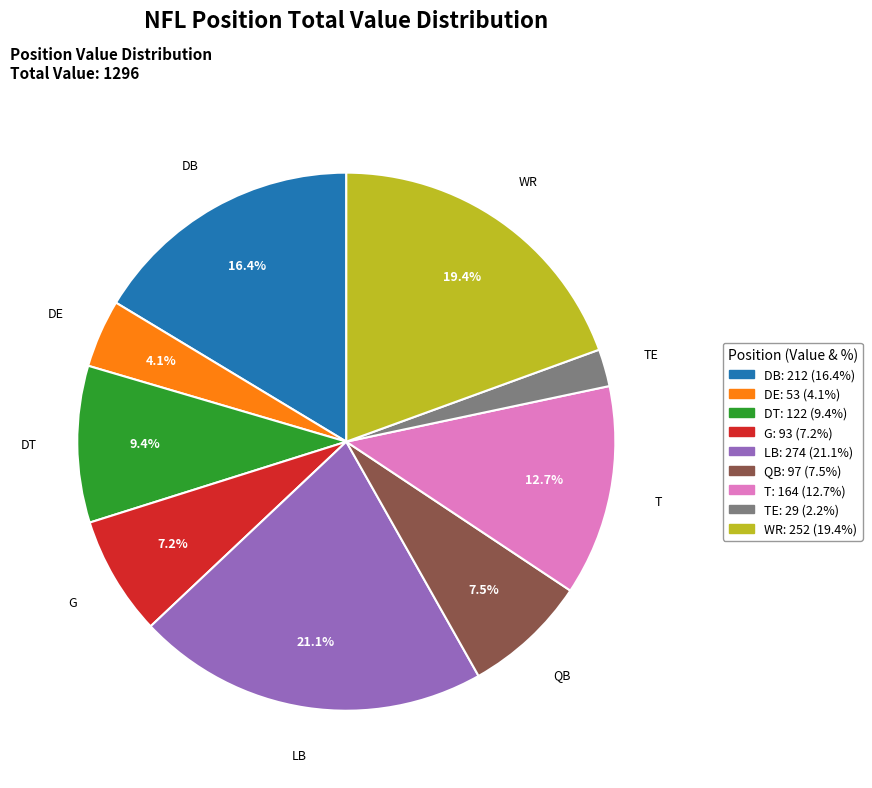

Which slice is the smallest?

TE